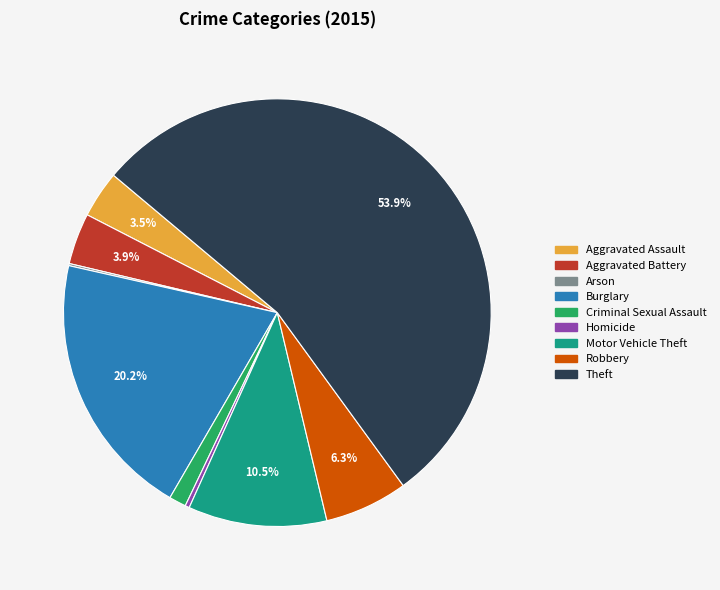

To the nearest percent, what percentage of the pie is Aggravated Battery?

4%